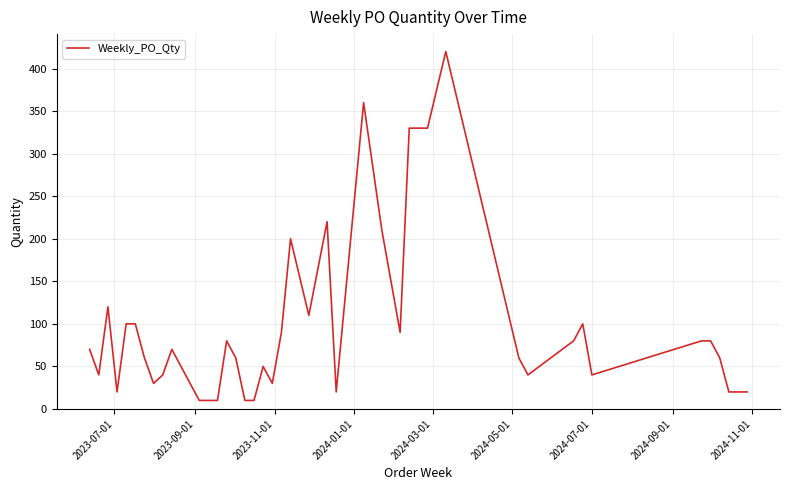

What is the smallest value displayed?

10